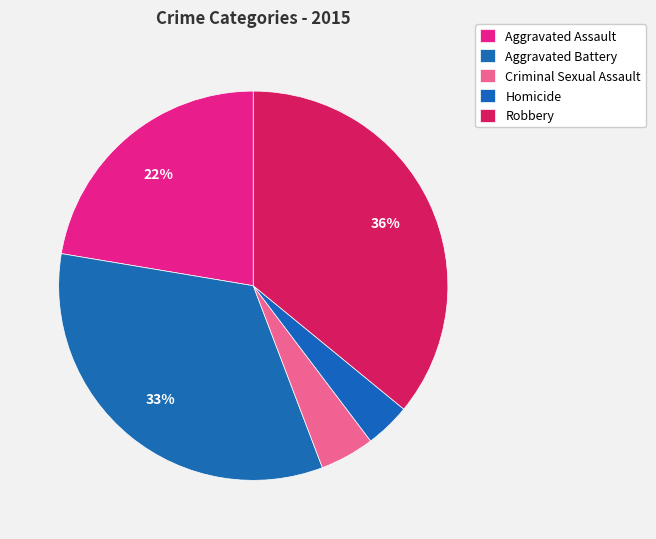

True or false: Criminal Sexual Assault accounts for 5% of the total.

True